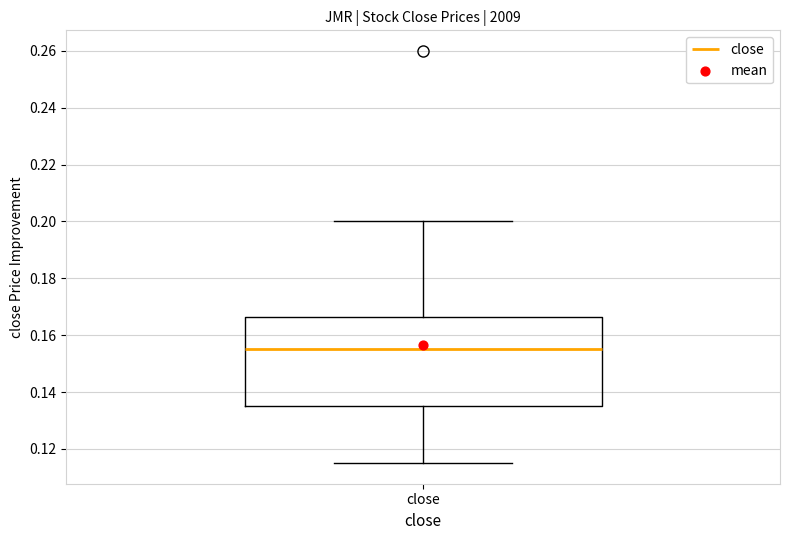

Where is the lower edge of the box for close on the y-axis? The values are not printed on the chart, so give them approximately, as read against the axis.

0.136